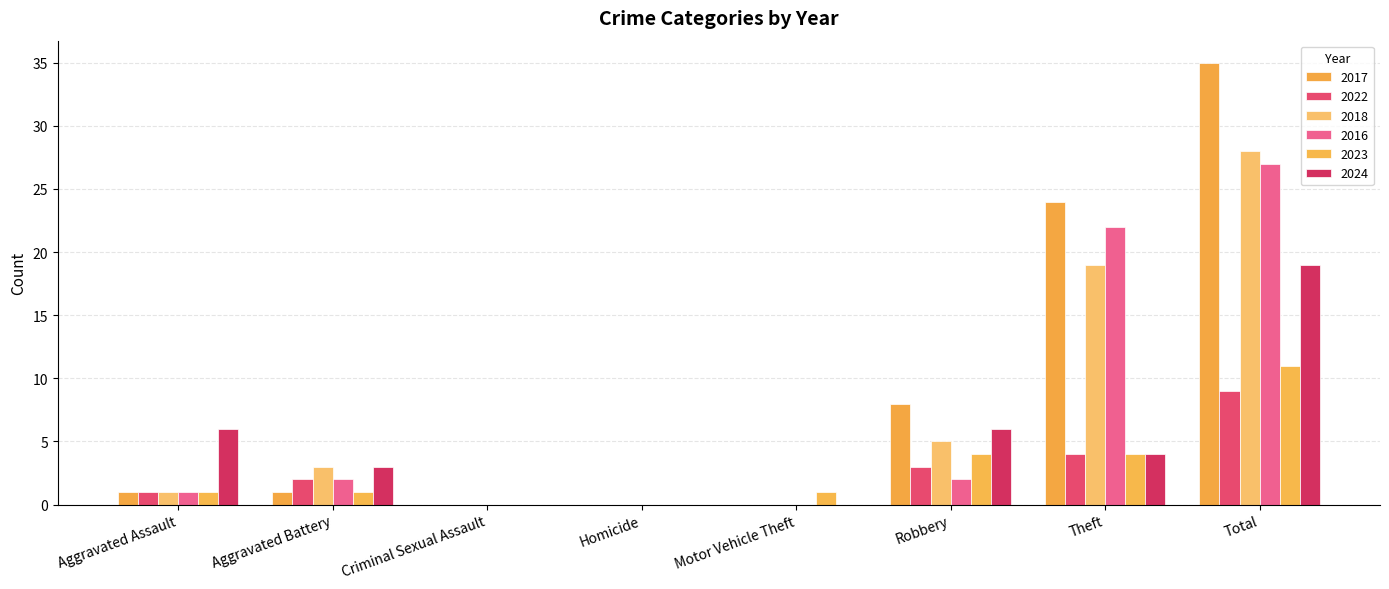

Does the chart contain stacked bars?

No